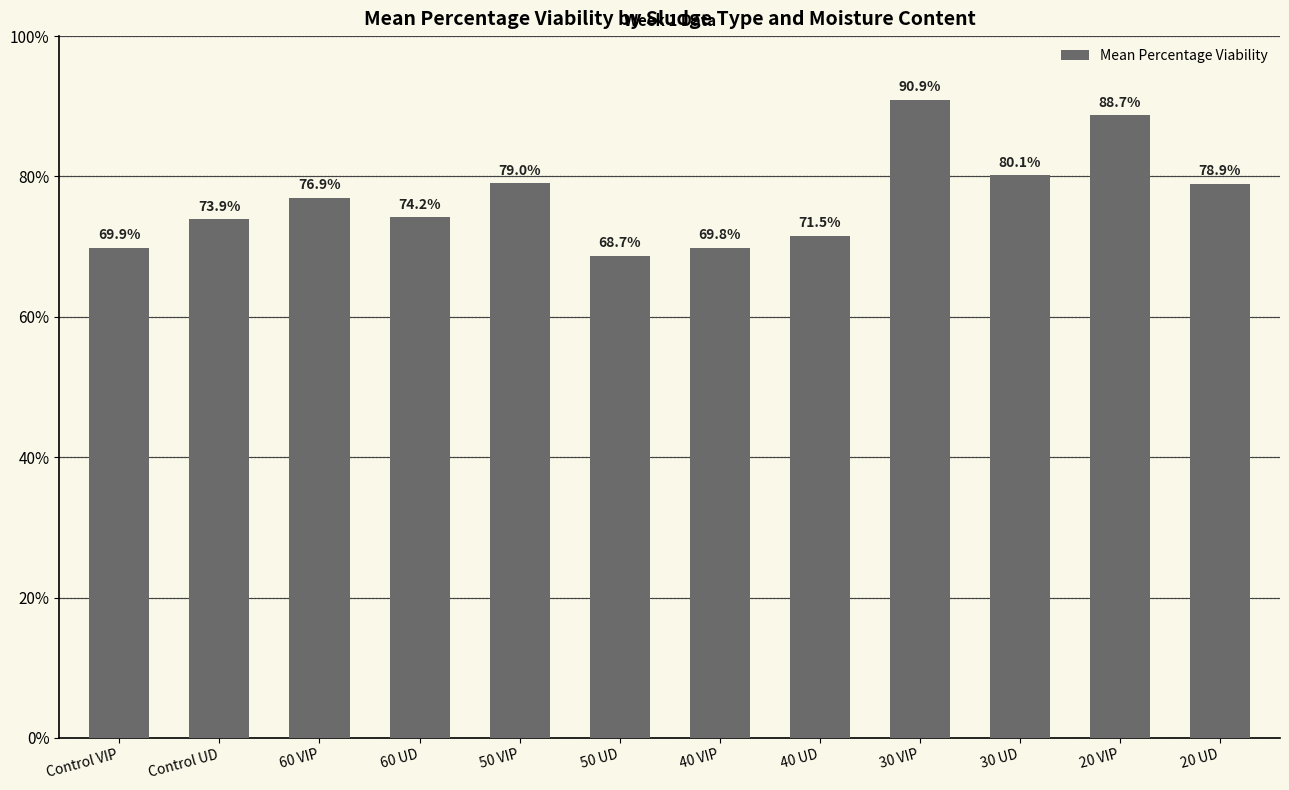

What value does the data have at Control UD?

73.9